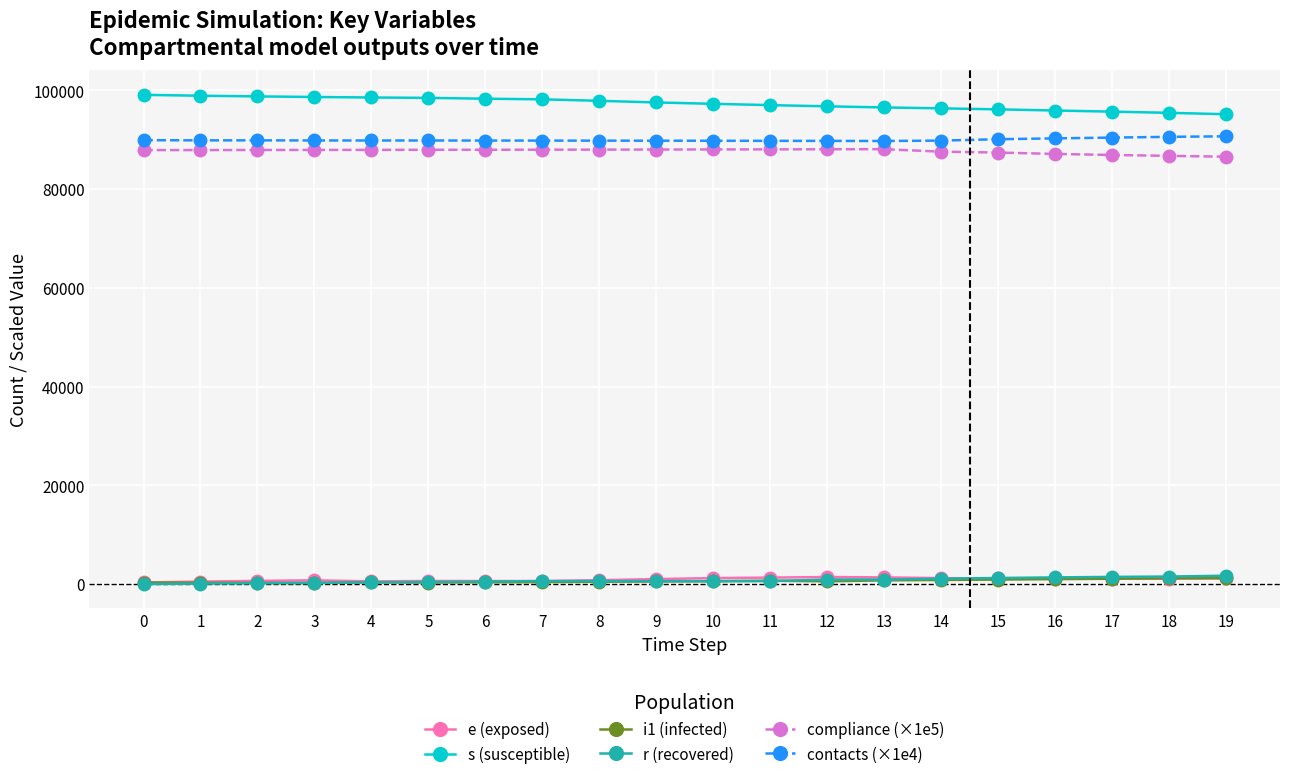

At how many categories does at least one series exceed 19950?

20